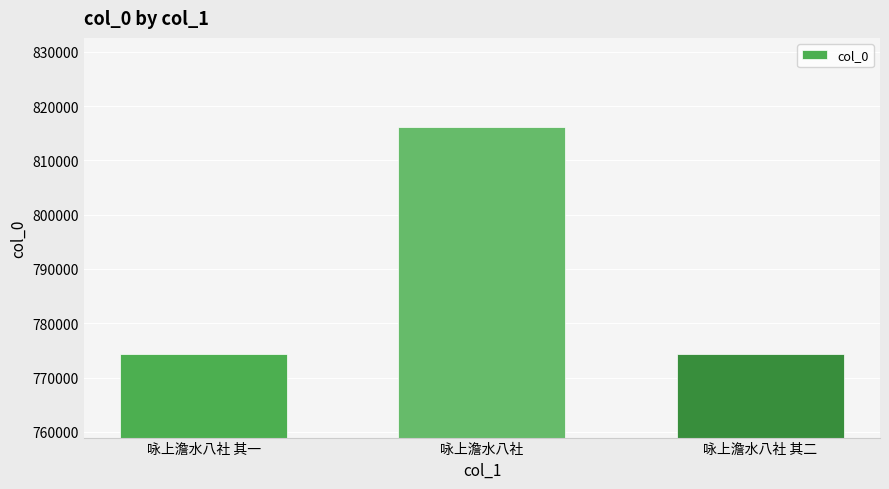

What is the change in value from 咏上澹水八社 to 咏上澹水八社 其二?

-41821